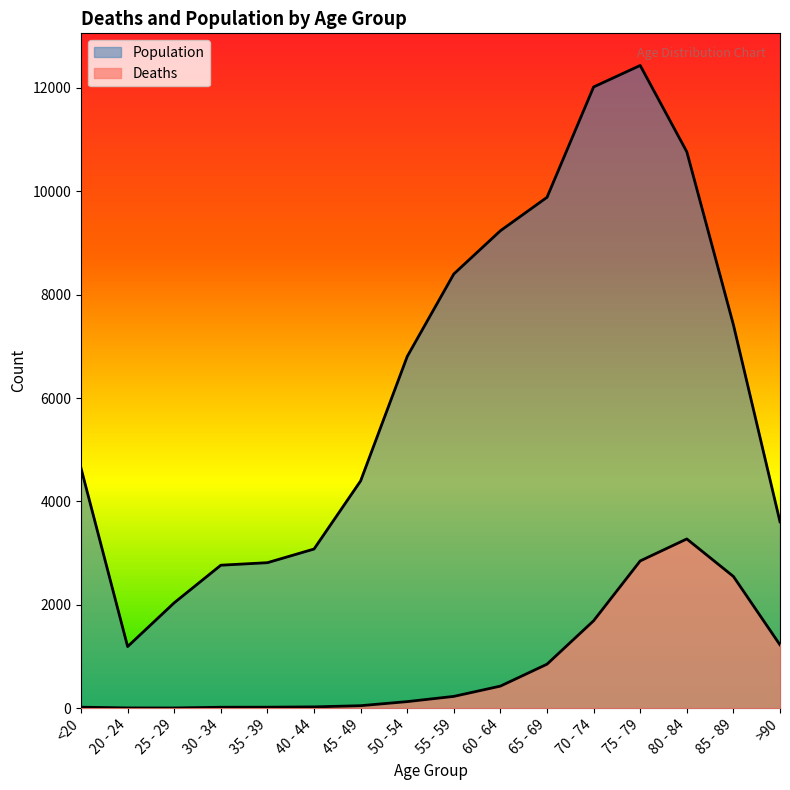

The value of Deaths at 50 - 54 is 71. True or false?

False